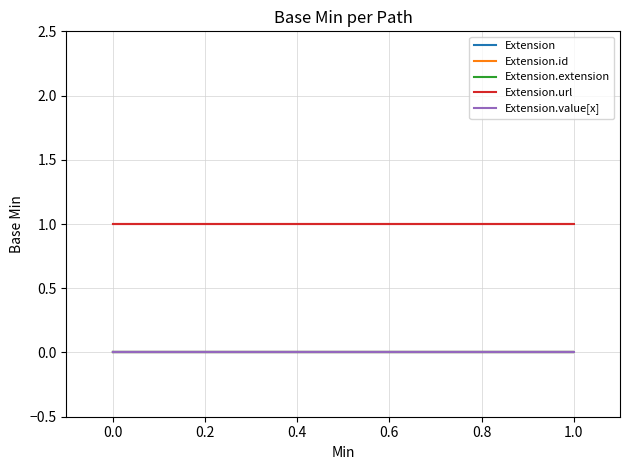

List the series in order of their peak value, highest first.

Extension.url, Extension, Extension.id, Extension.extension, Extension.value[x]